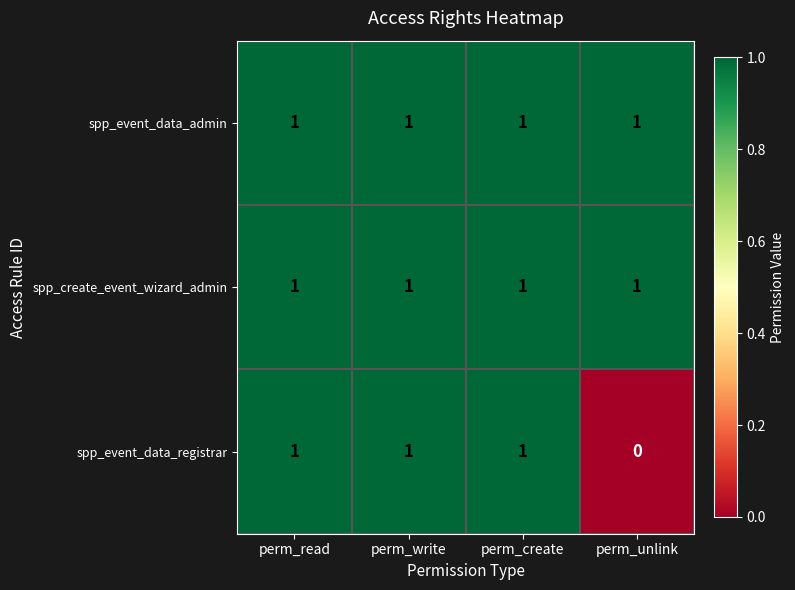

The spp_create_event_wizard_admin series shows 0 at perm_unlink. True or false?

False